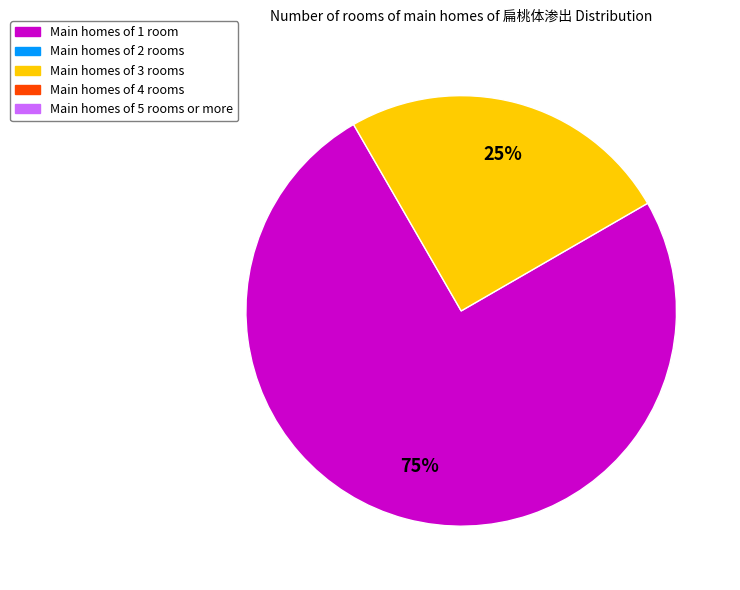

Is there any slice that represents more than half of the pie?

Yes